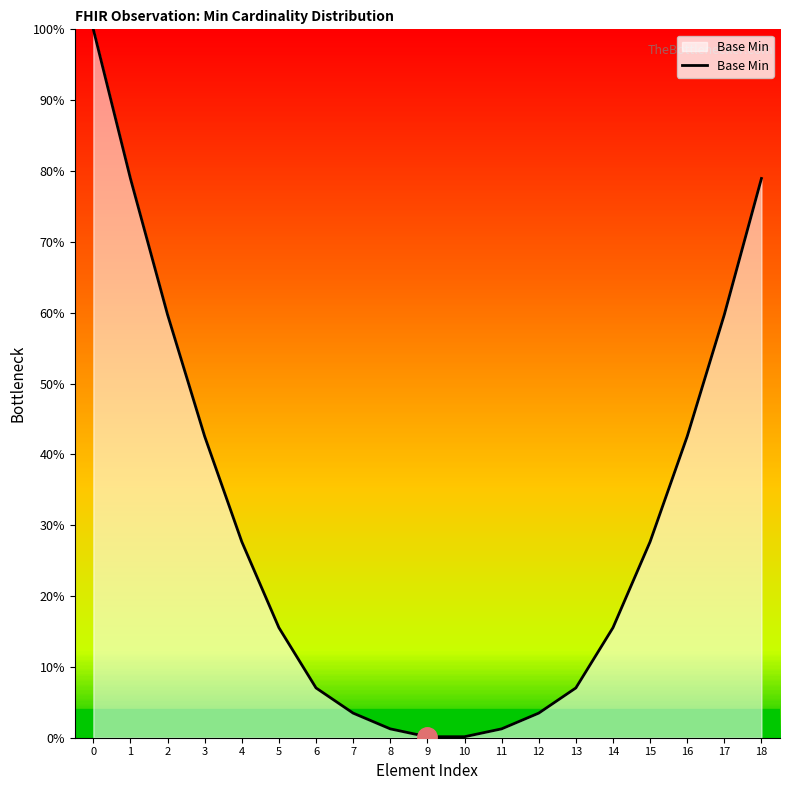

The value at 13 is 7.0. True or false?

True